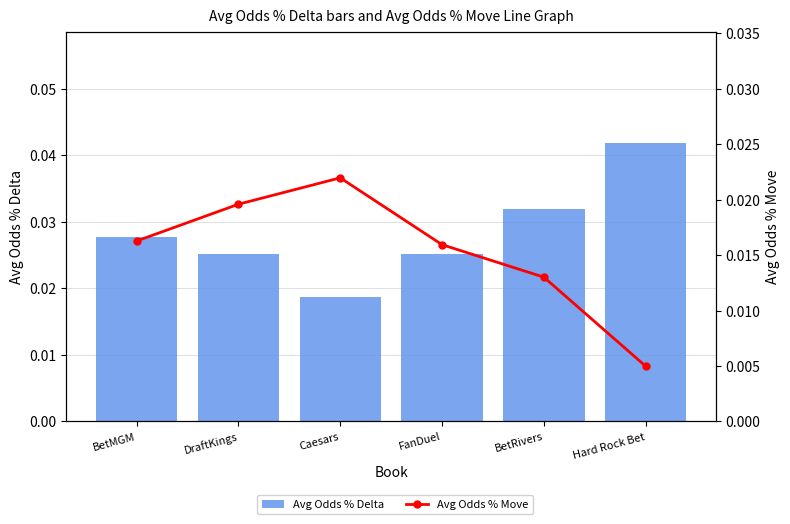

What is the sum of all Avg Odds % Move values?

0.1